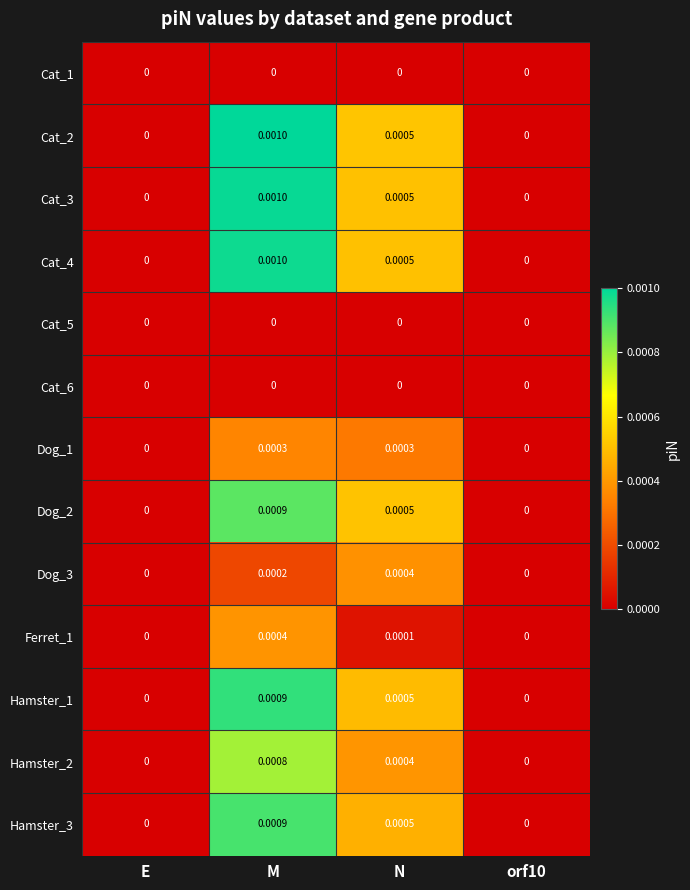

At which category is the sum across all series the highest?

M